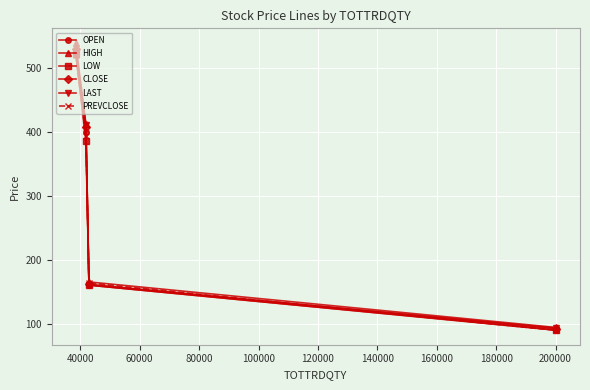

What is the value of the OPEN point at the 3rd from the left?

160.0